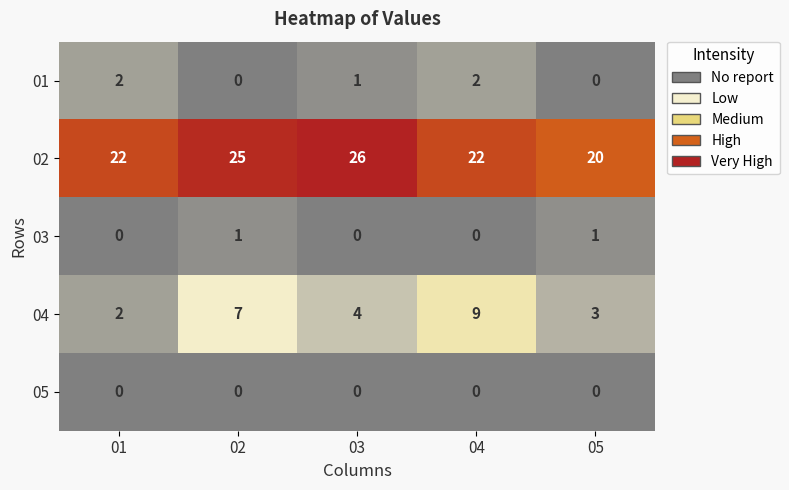

Count the number of categories in the chart.

5